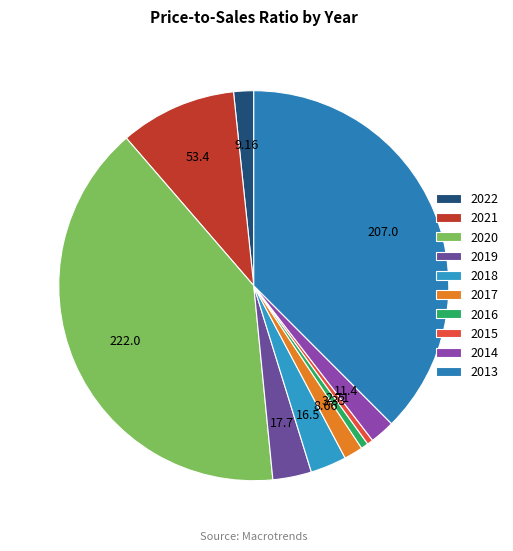

Count the number of slices in the pie.

10